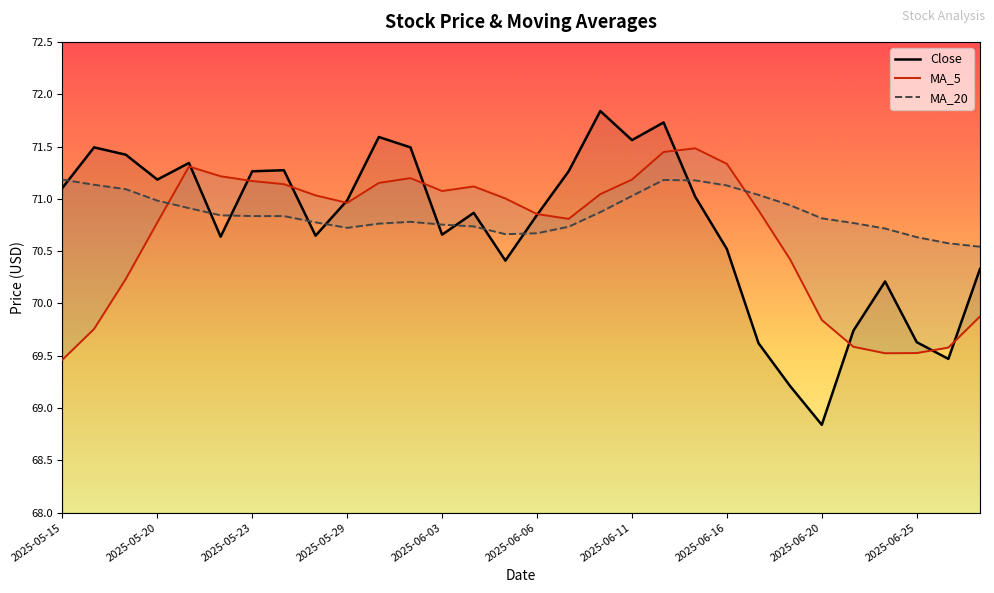

At which label does Close reach its minimum?

2025-06-20